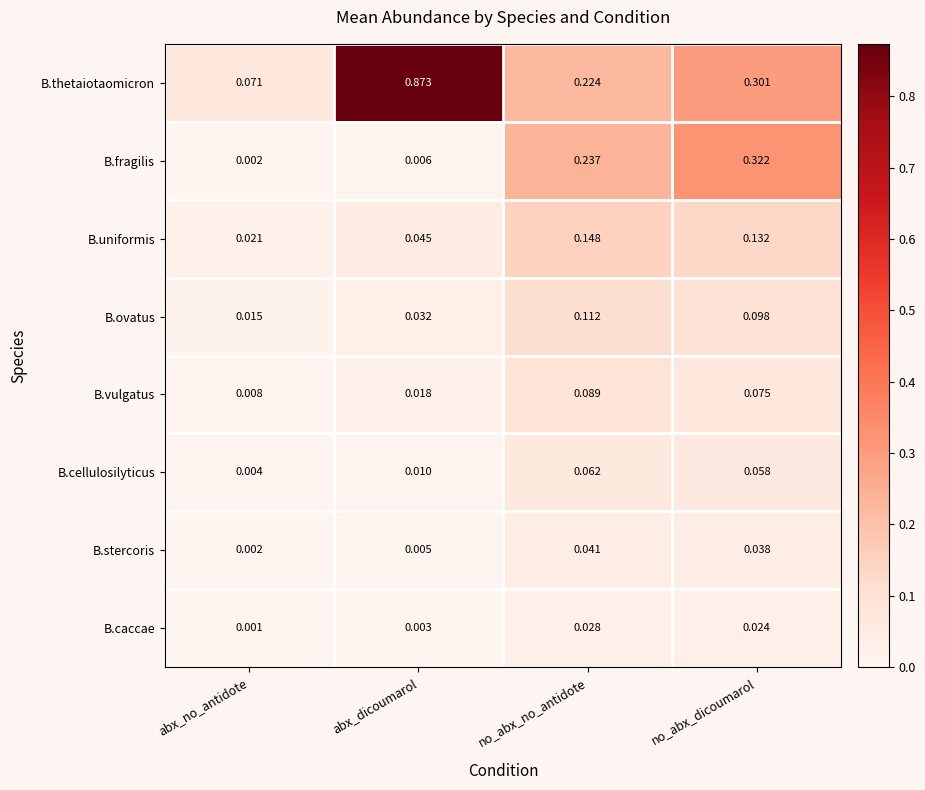

Which category has the highest value in the B.fragilis series?

no_abx_dicoumarol